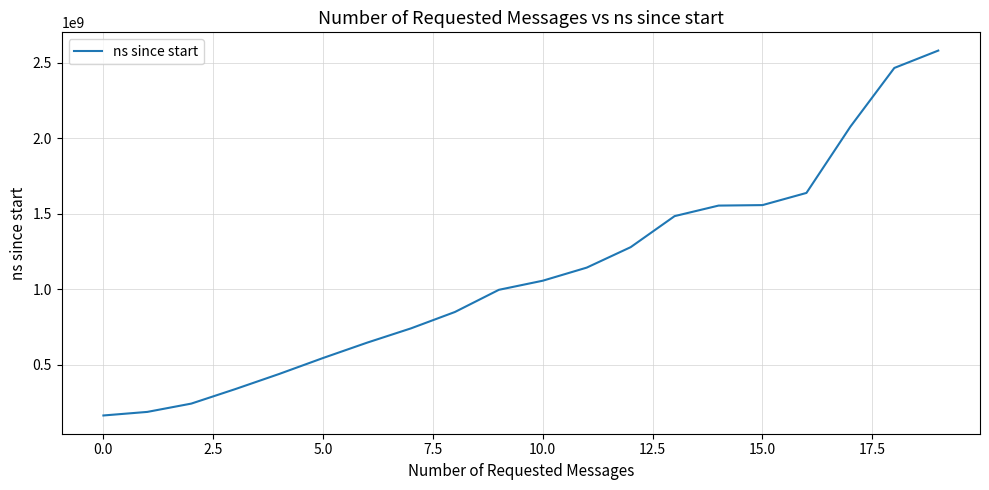

What is the maximum value shown in the chart?

2581152700